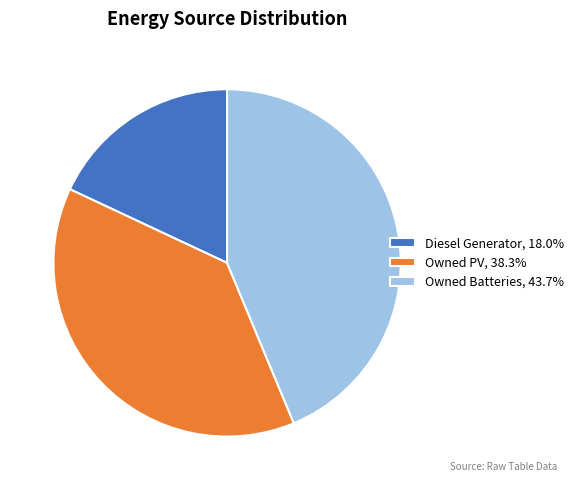

What is the ratio of the value at Owned Batteries, 43.7% to the value at Owned PV, 38.3%?

1.1